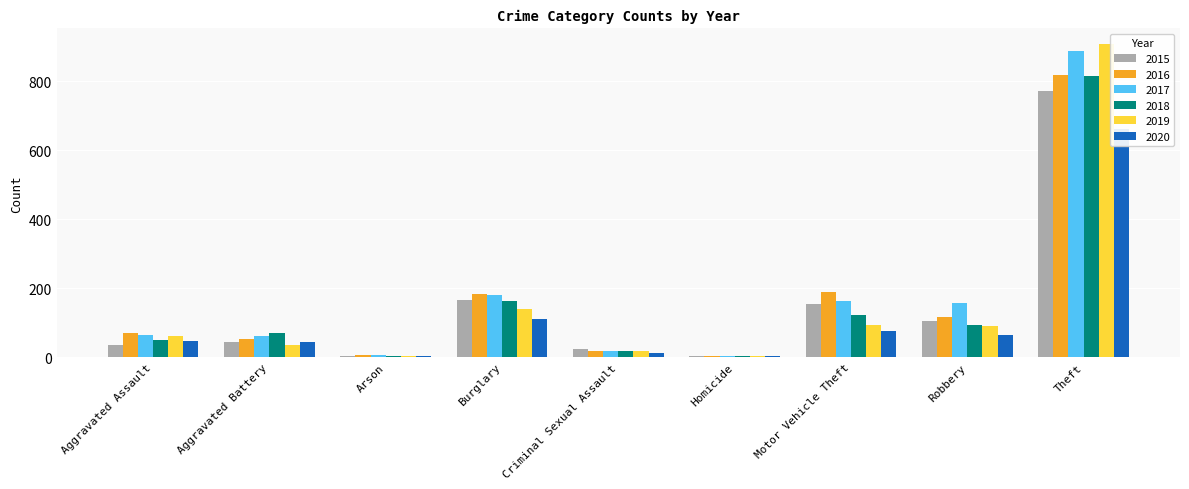

What are all the series names shown in the legend?

2015, 2016, 2017, 2018, 2019, 2020